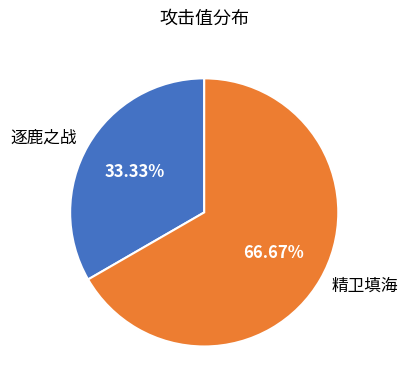

Is 精卫填海 the majority of the pie?

Yes